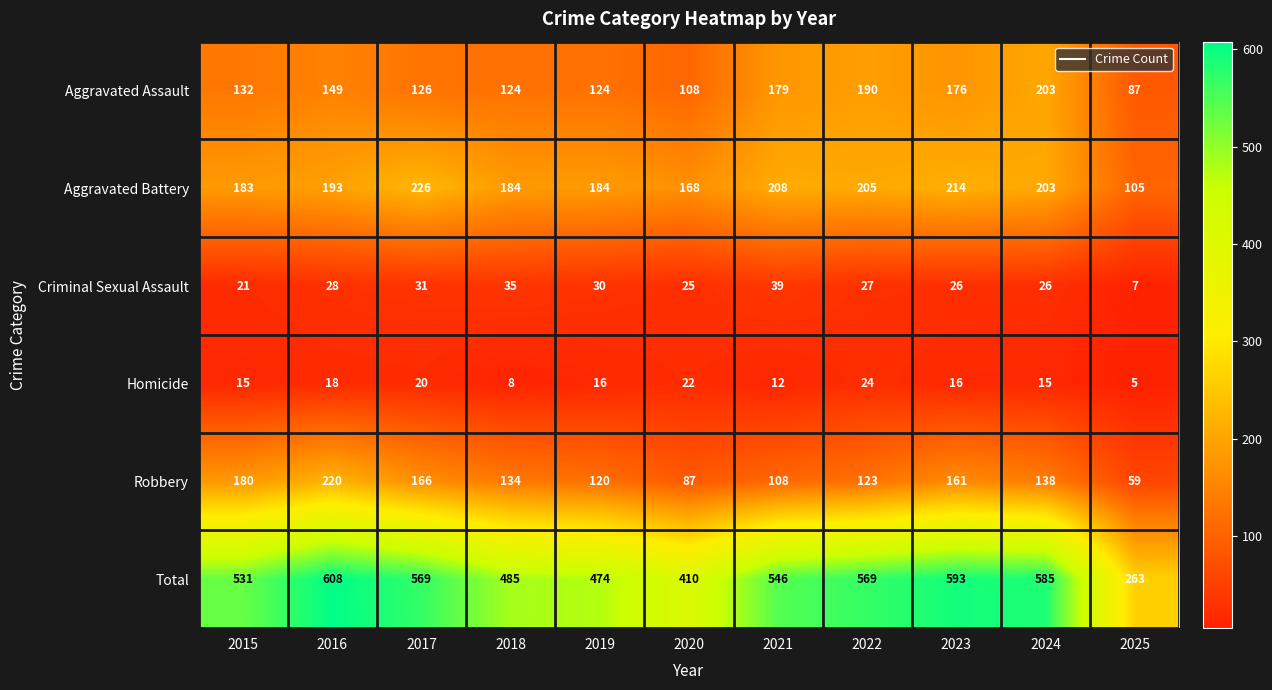

The value of Criminal Sexual Assault at 2025 is 11. True or false?

False